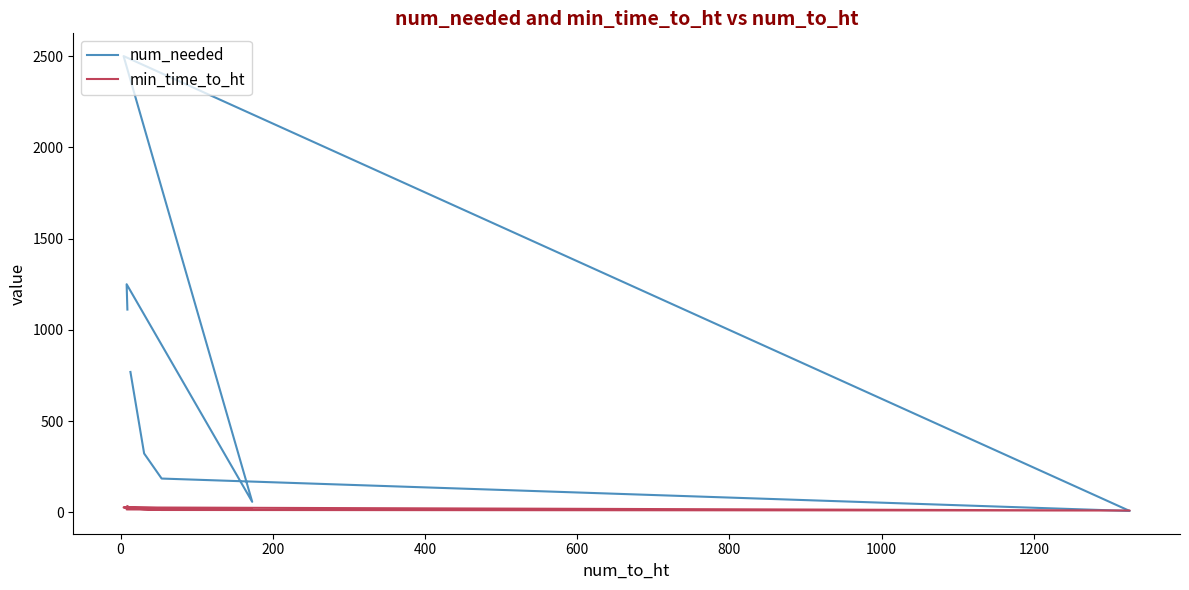

How many interior local peaks does the num_needed series have?

2